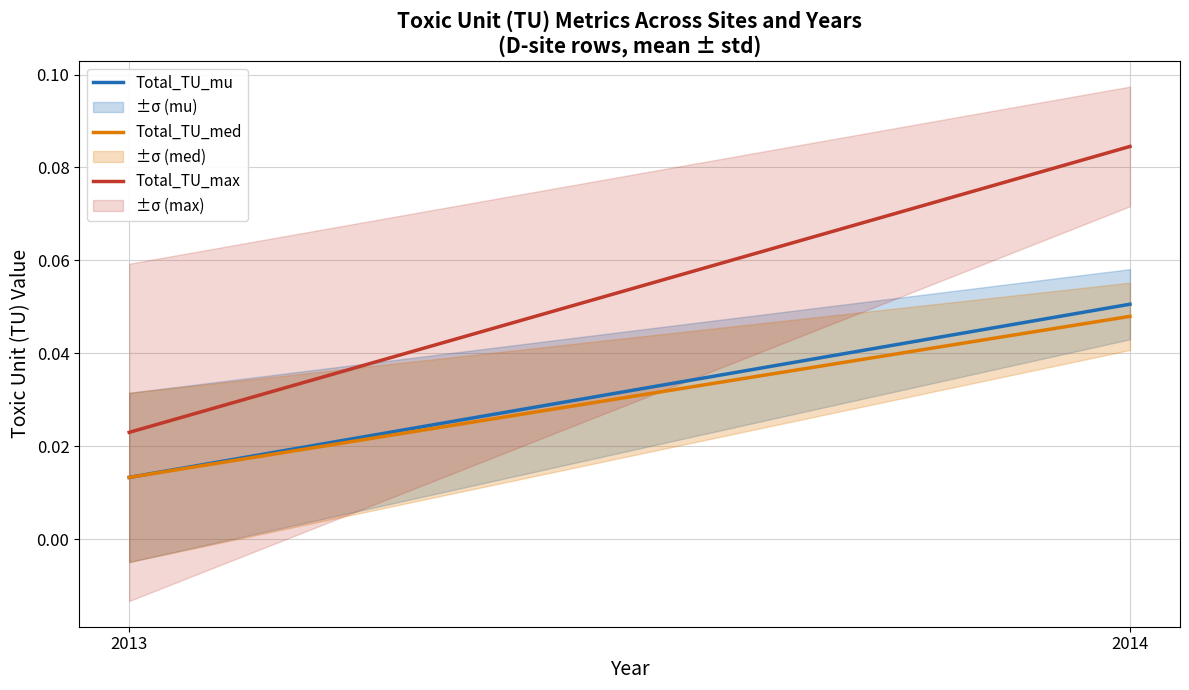

What is the total value across all series at 2014?

0.2